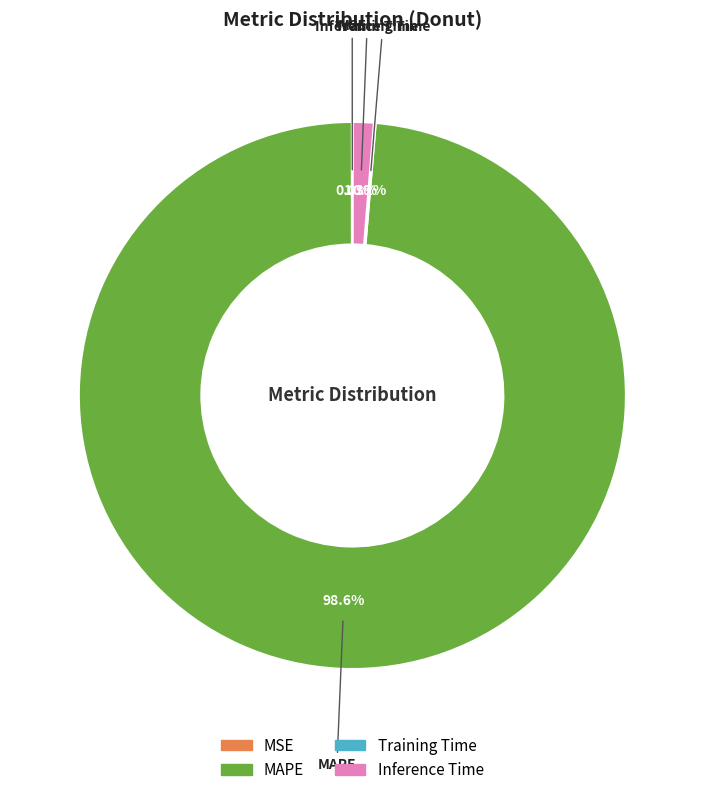

To the nearest percent, what is the average slice percentage?

25%